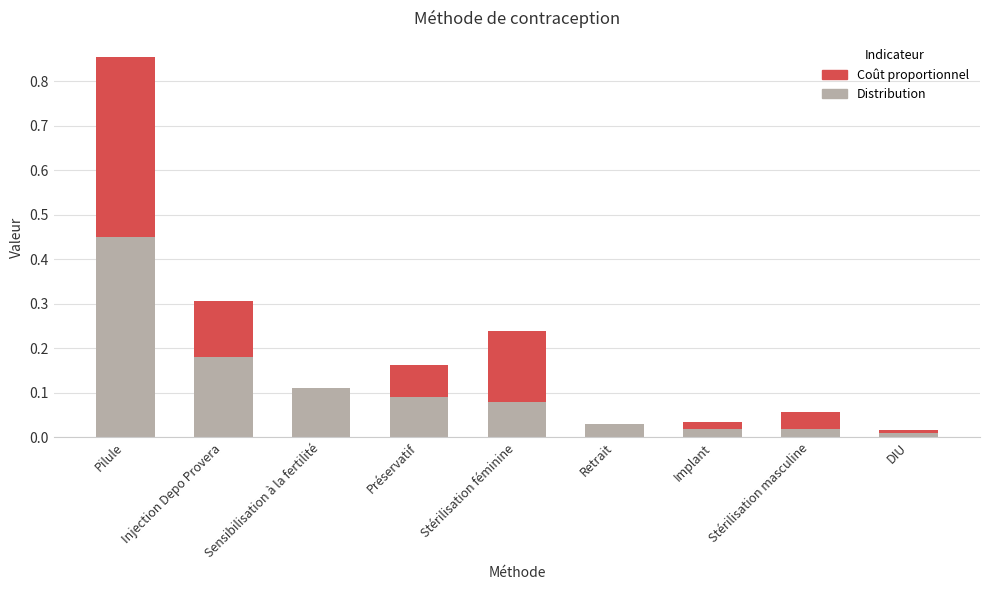

At which label does Distribution reach its peak?

Pilule